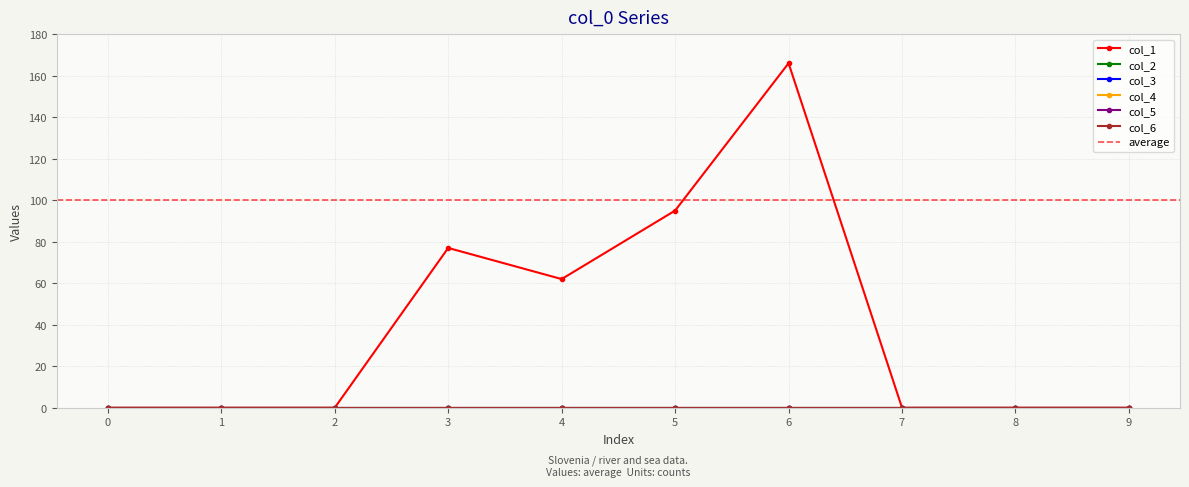

Is the value of col_3 at 0 greater than the value of col_1 at 1?

No